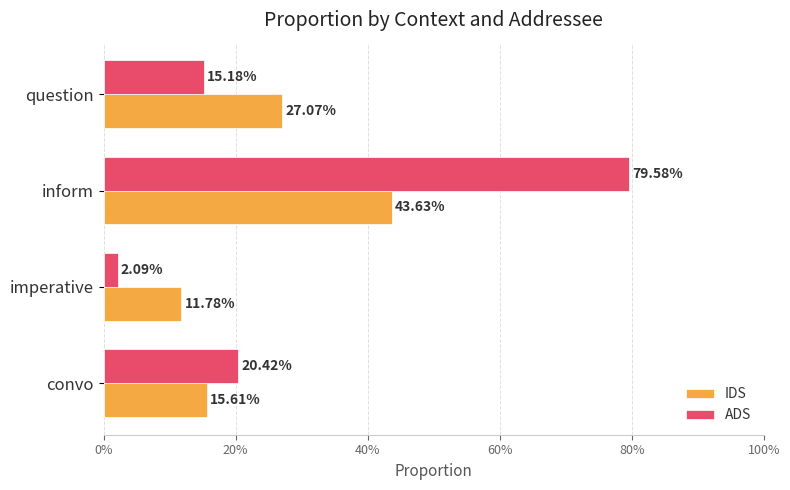

What are all the series names shown in the legend?

IDS, ADS